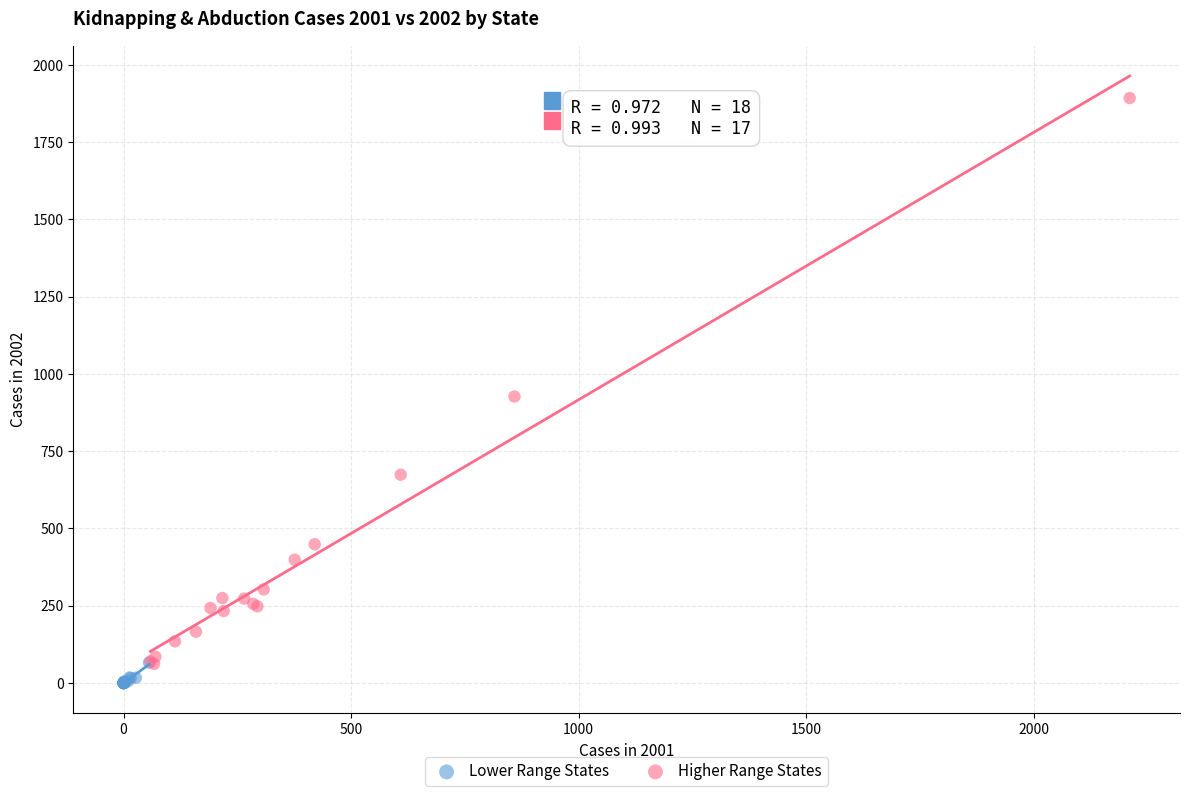

Which series has the widest spread of Y values?

Higher Range States